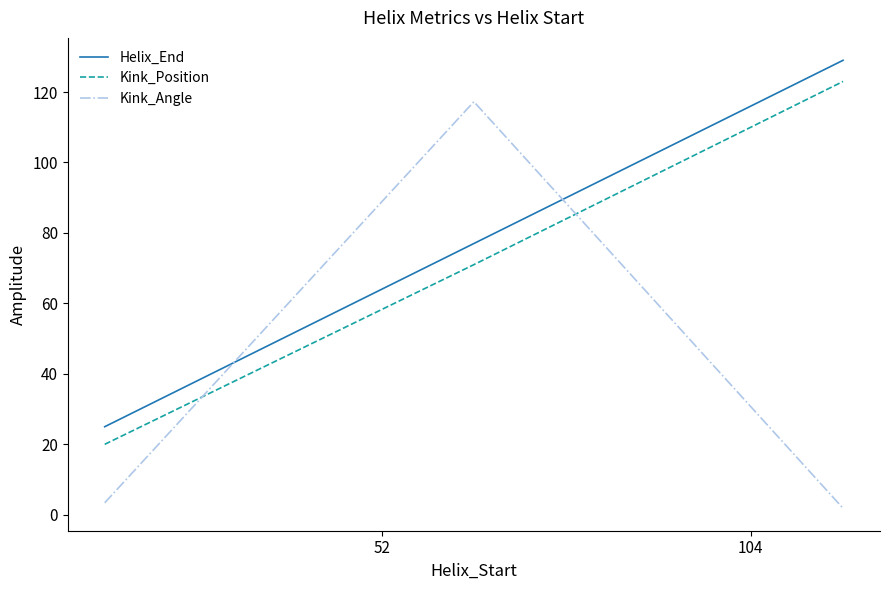

Rank the series by their maximum value, from lowest to highest.

Kink_Angle, Kink_Position, Helix_End